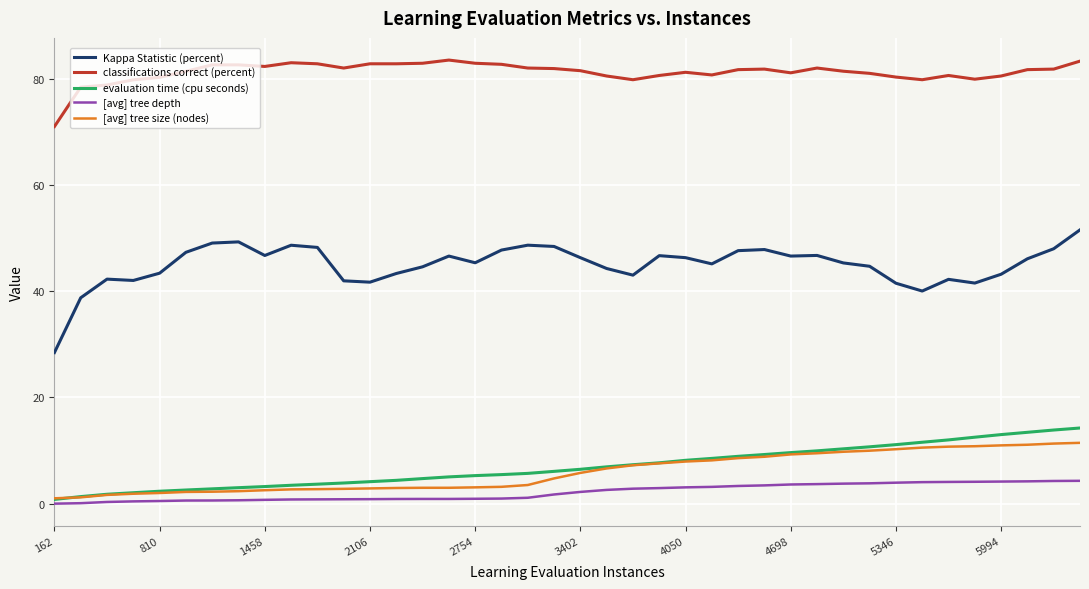

Which series has the largest total across all categories?

classifications correct (percent)